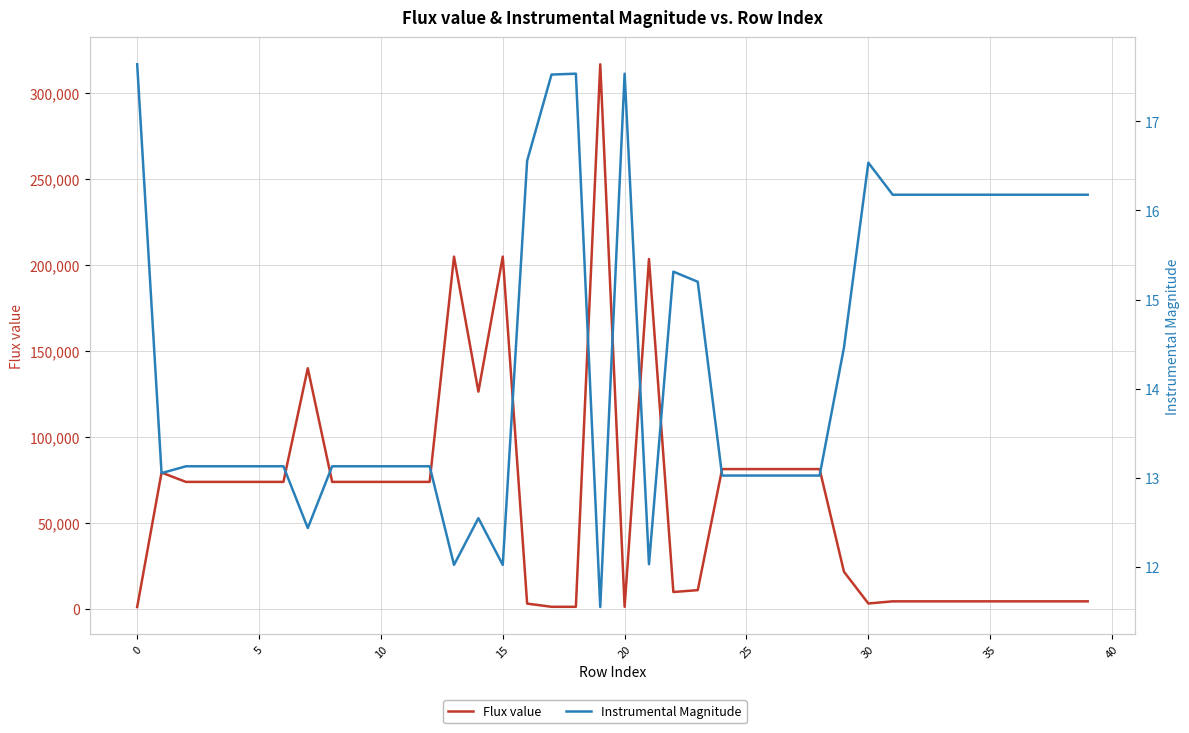

Which has a higher value, 20 or 25?

25